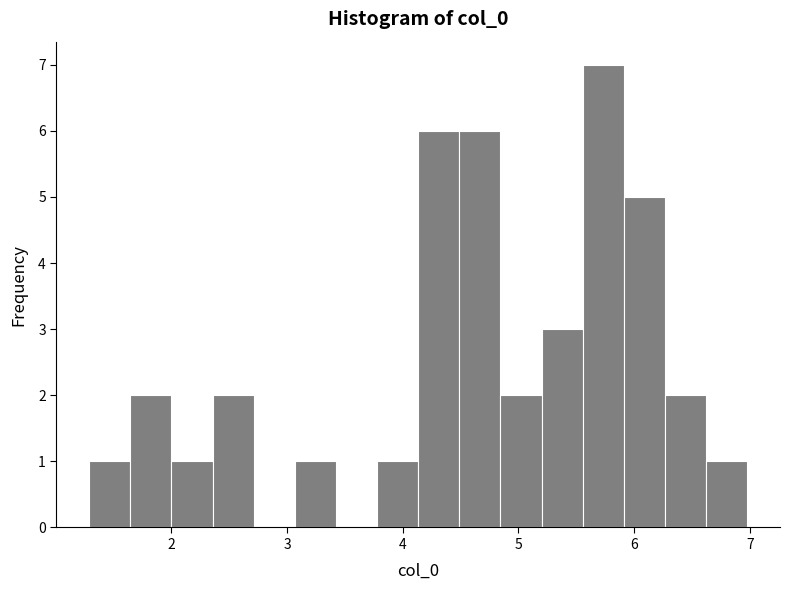

Read against the x-axis, roughly where is the centre of the tallest bar?

5.7